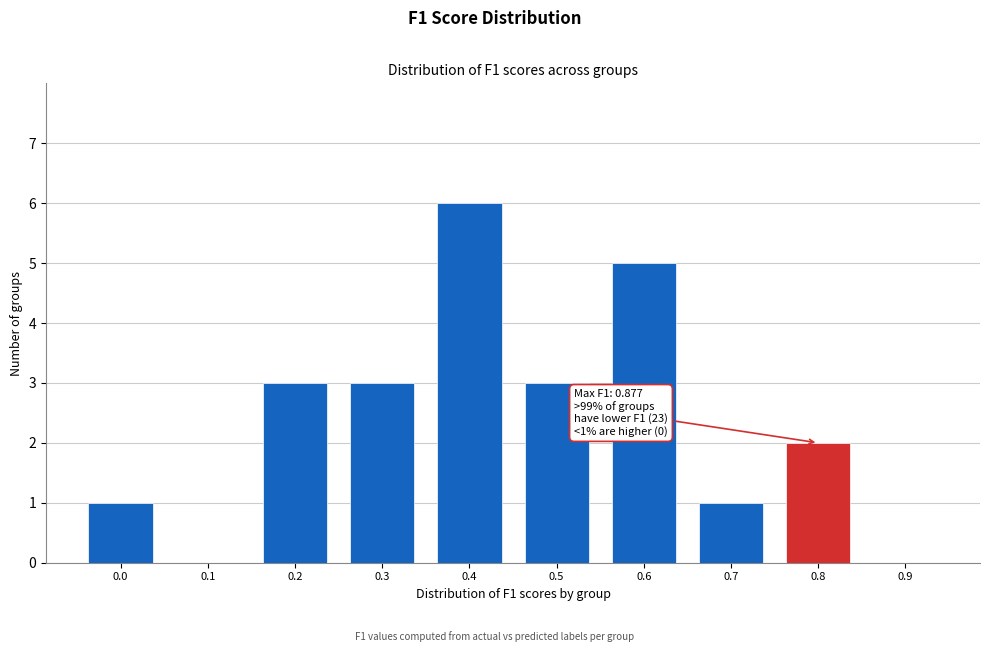

Reading left to right, what are all the values shown in this chart?

0.0=1	0.1=0	0.2=3	0.3=3	0.4=6	0.5=3	0.6=5	0.7=1	0.8=2	0.9=0